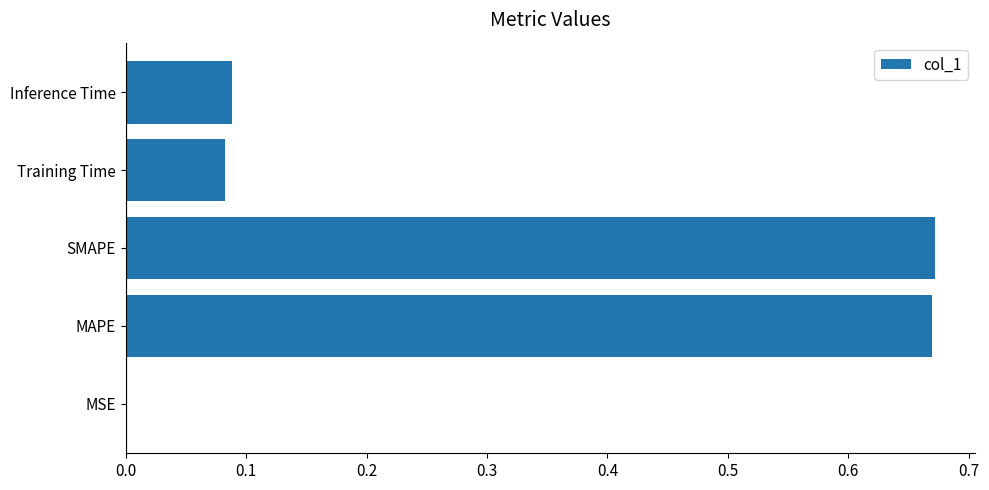

Between Inference Time and SMAPE, which is larger?

SMAPE